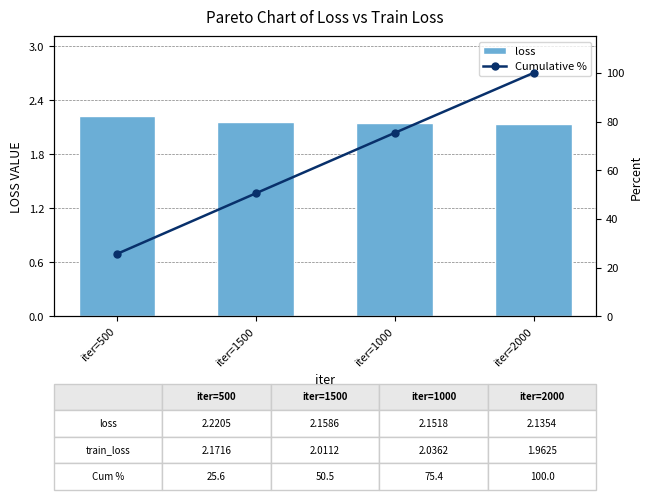

List the series in order of their overall mean, lowest first.

loss, Cumulative %